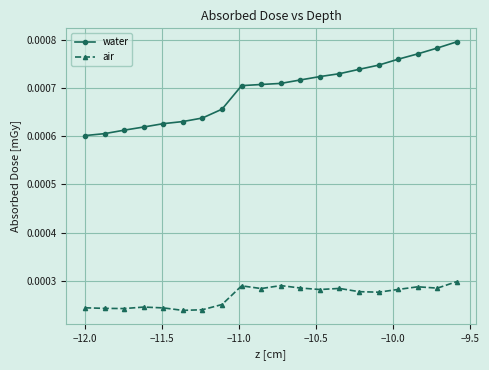

In air, how many points are lower than both neighbors (excluding endpoints)?

6